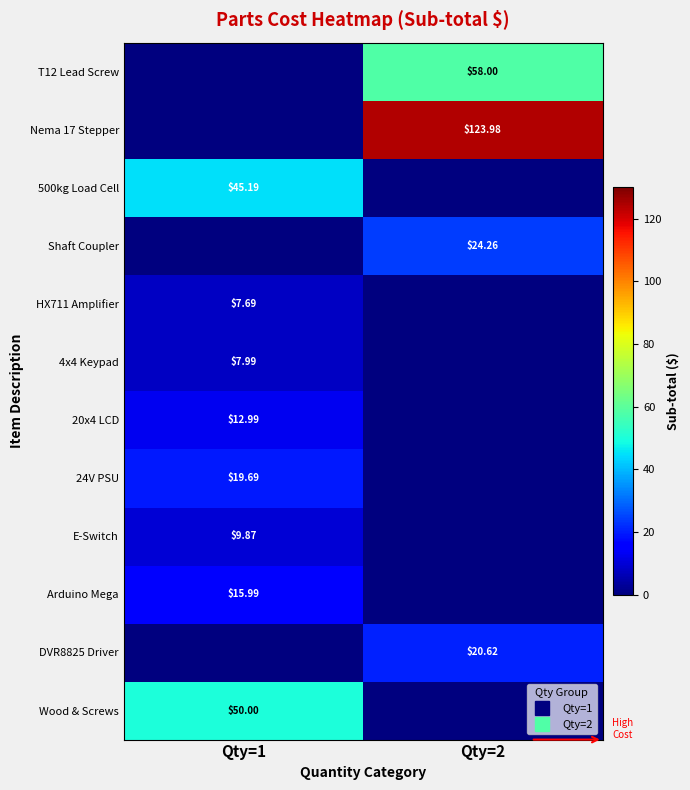

List the series in order of their peak value, highest first.

Nema 17 Stepper, T12 Lead Screw, Wood & Screws, 500kg Load Cell, Shaft Coupler, DVR8825 Driver, 24V PSU, Arduino Mega, 20x4 LCD, E-Switch, 4x4 Keypad, HX711 Amplifier